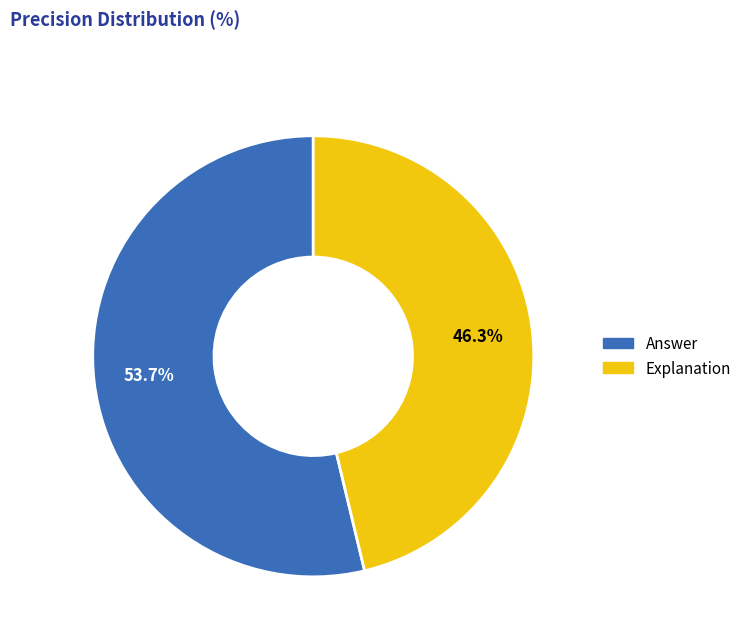

Is the sum of Explanation and Answer greater than half?

Yes